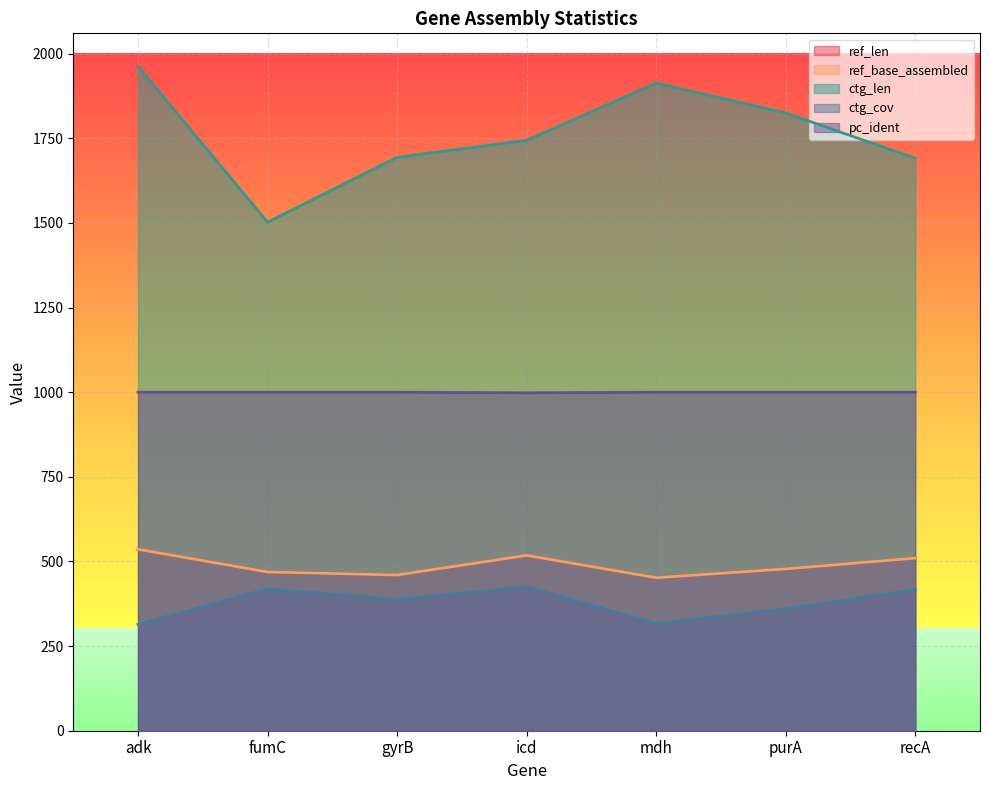

Reading left to right, transcribe all the data shown in this chart.

ref_len: 536.0	469.0	460.0	518.0	452.0	478.0	510.0
ref_base_assembled: 536.0	469.0	460.0	518.0	452.0	478.0	510.0
ctg_len: 1962.0	1502.0	1694.0	1744.0	1913.0	1825.0	1691.0
ctg_cov: 314.0	419.0	388.0	425.0	317.0	360.0	417.0
pc_ident: 1000.0	1000.0	1000.0	998.1	1000.0	1000.0	1000.0